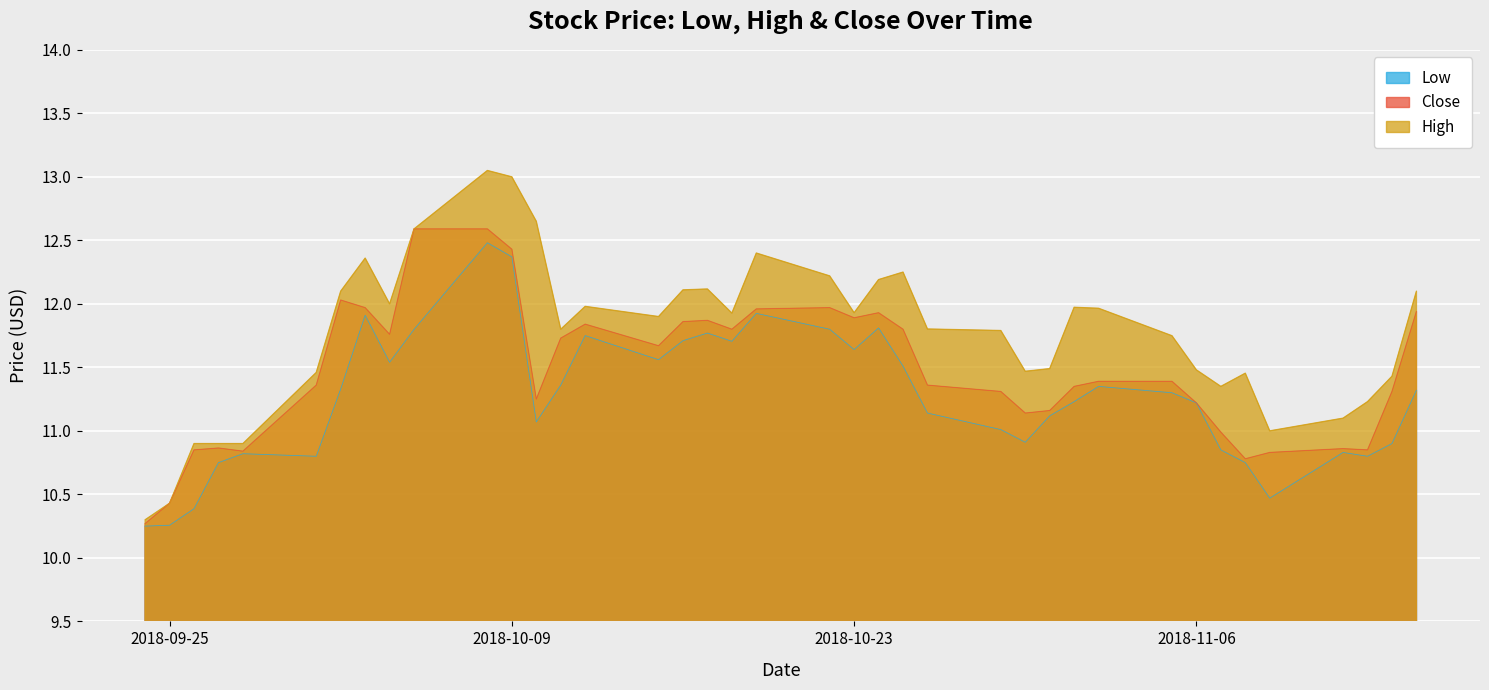

List the series in order of their overall mean, highest first.

High, Close, Low